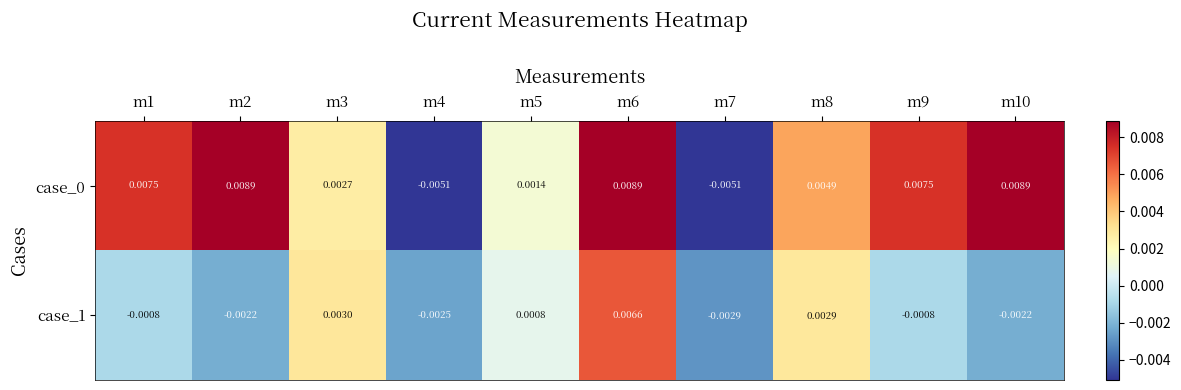

Is the value of case_0 at m7 greater than the value of case_1 at m7?

No